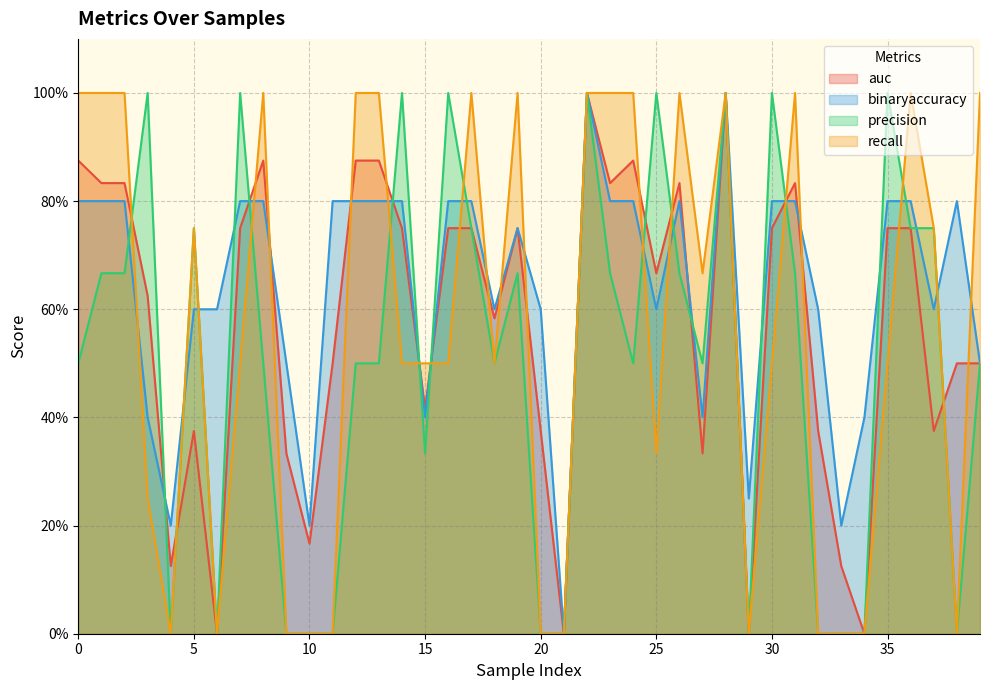

Which category has the highest value across all series?

22